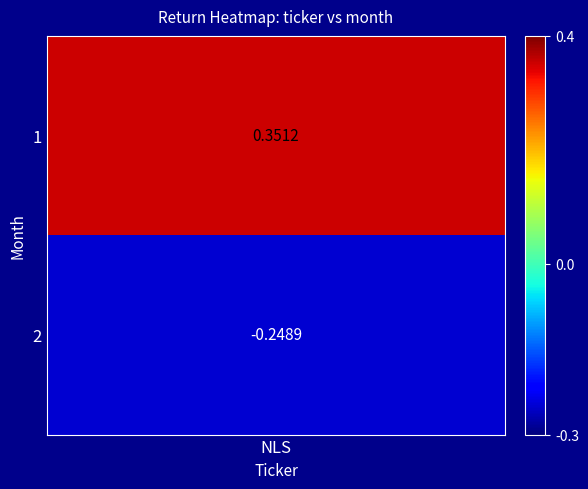

How many values are between 0 and 1?

1